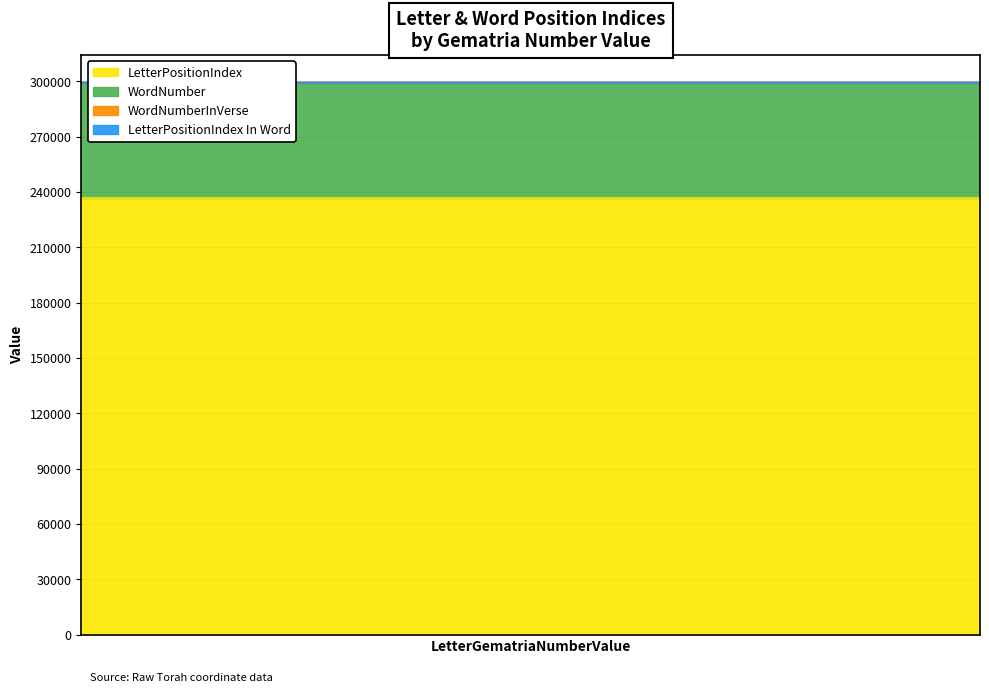

True or false: WordNumber has a value of 128544 at 8.

False